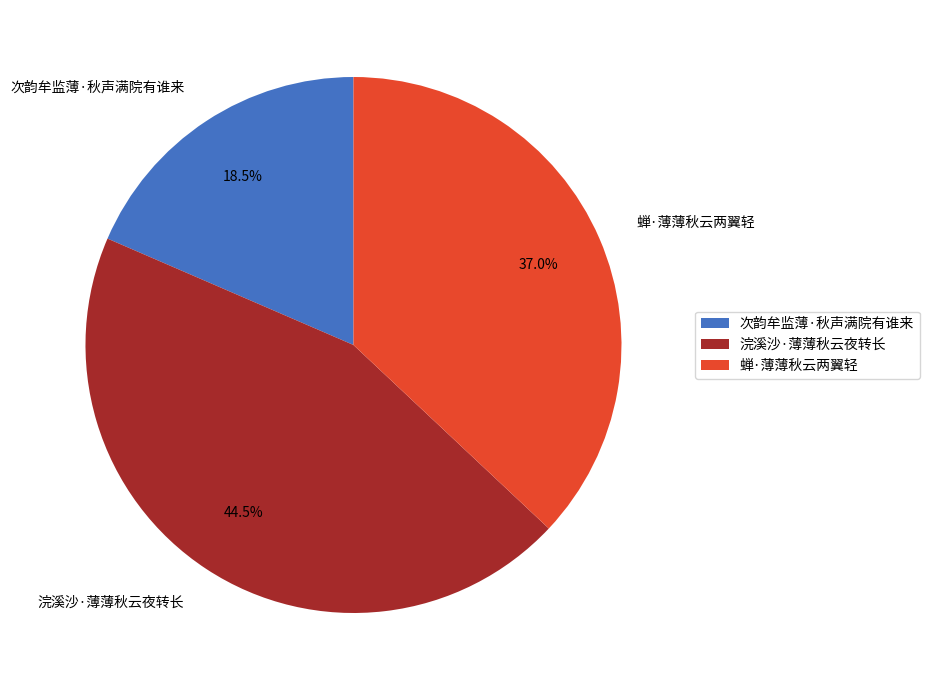

Is it true that 蝉·薄薄秋云两翼轻 is 37% of the pie?

True